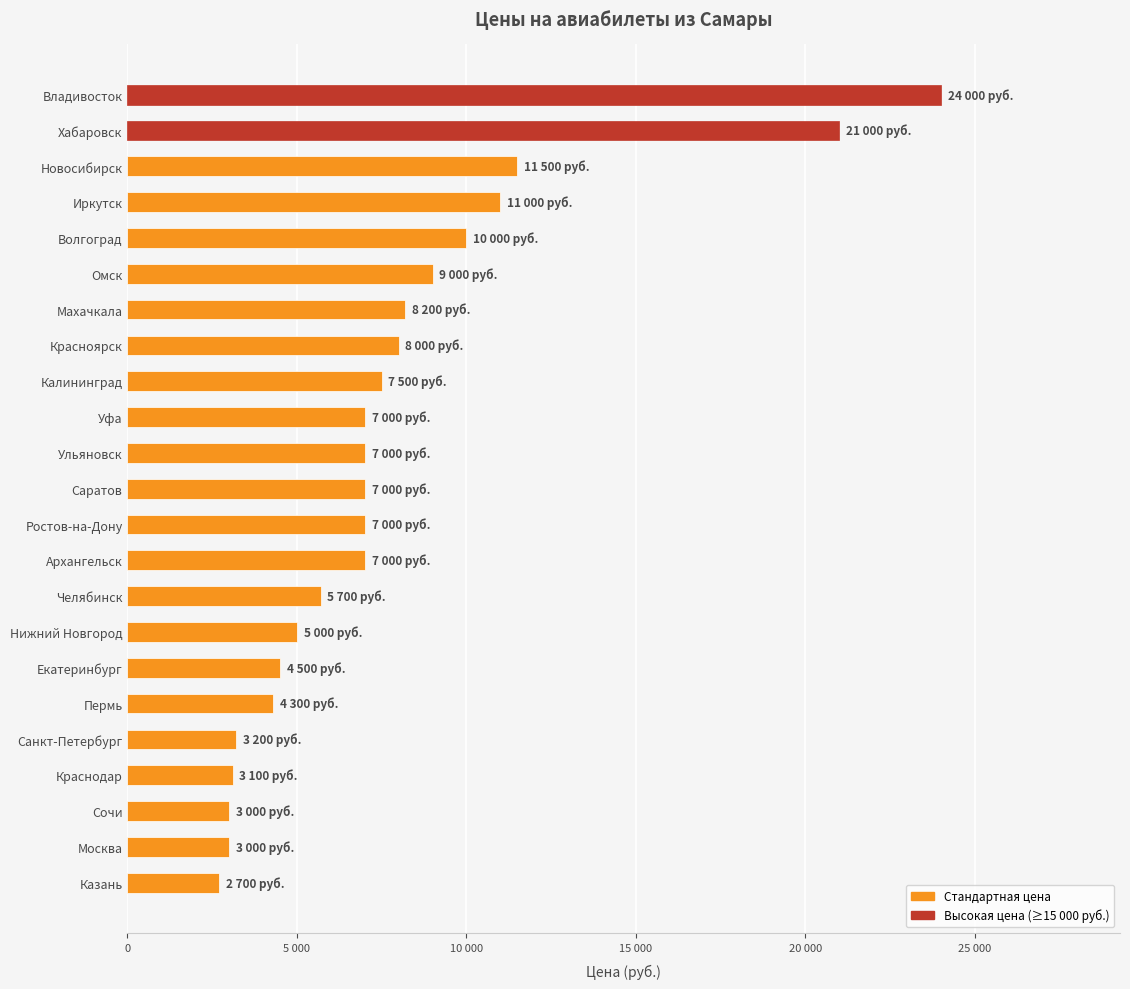

Which label corresponds to the largest value in the chart?

Владивосток